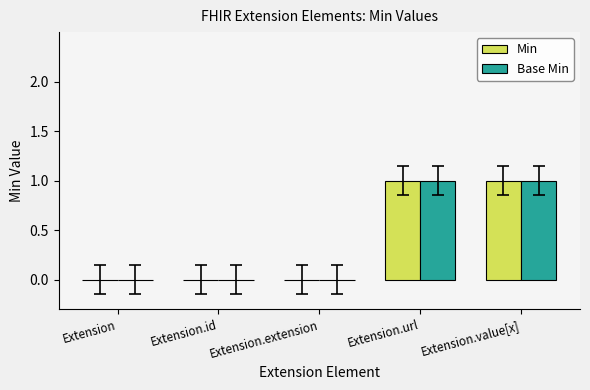

The value of Base Min at Extension.id is 0. True or false?

True